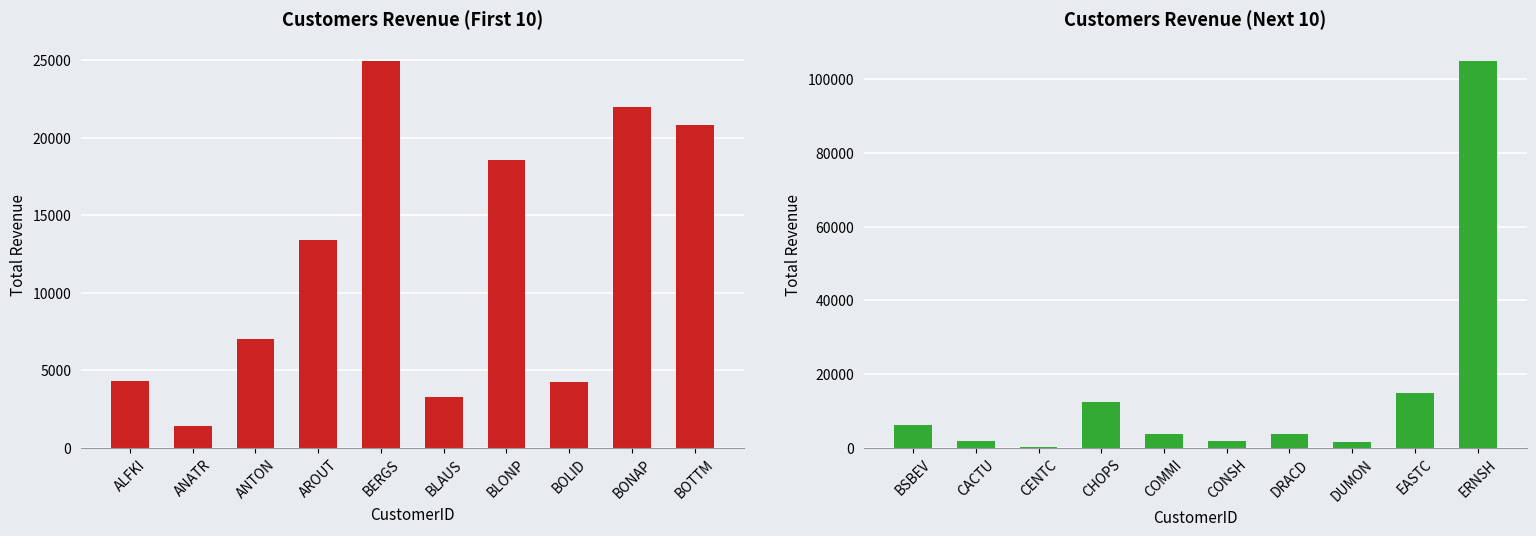

What is the greatest value displayed?

104875.0